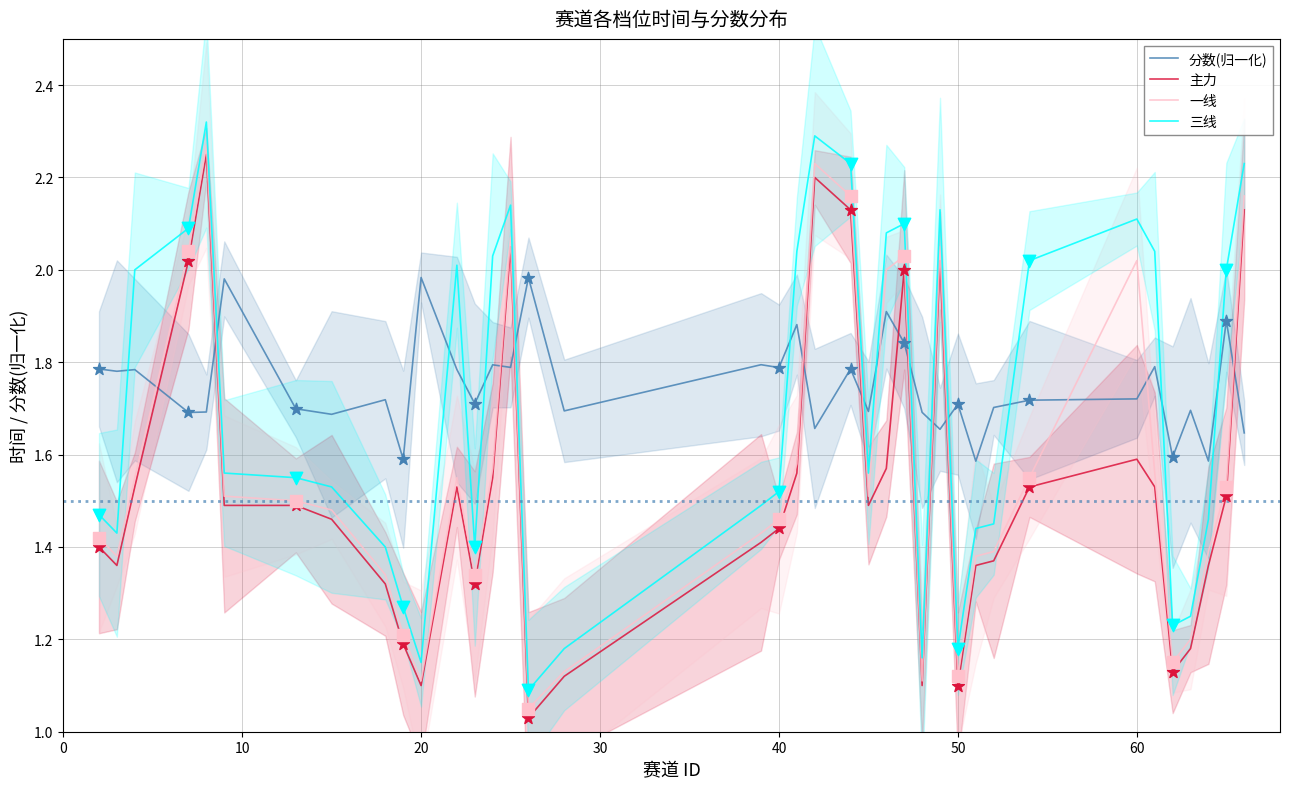

True or false: 一线 and 三线 cross at least once.

False